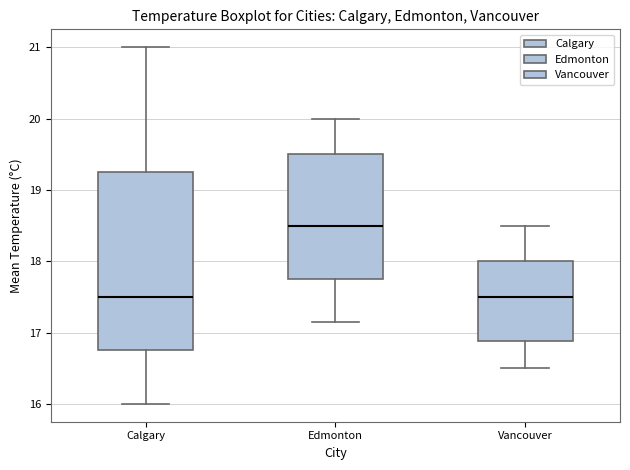

Comparing the boxes themselves (not the whiskers), which one is the tallest?

Calgary